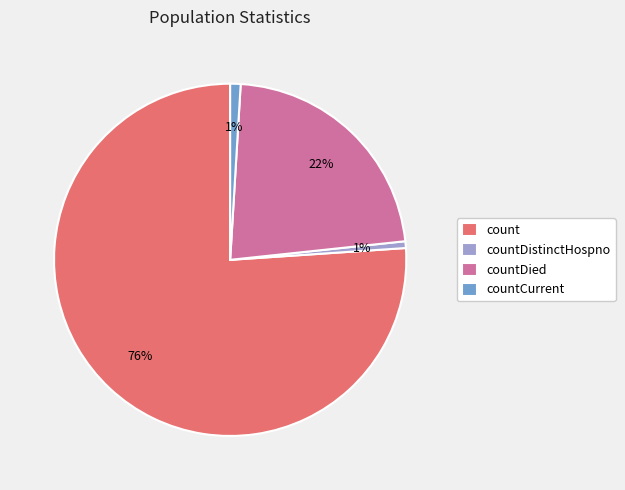

Do countDistinctHospno and count together represent more than half of the pie?

Yes